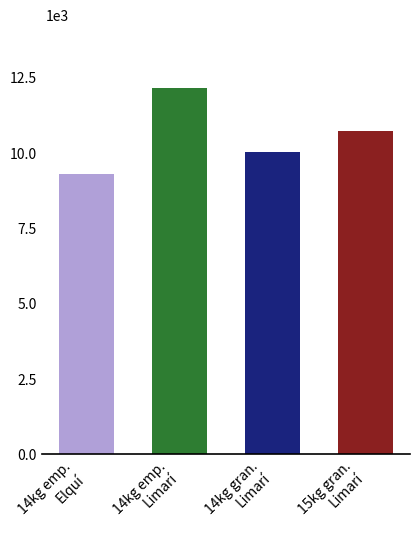

Does the chart contain any negative values?

No